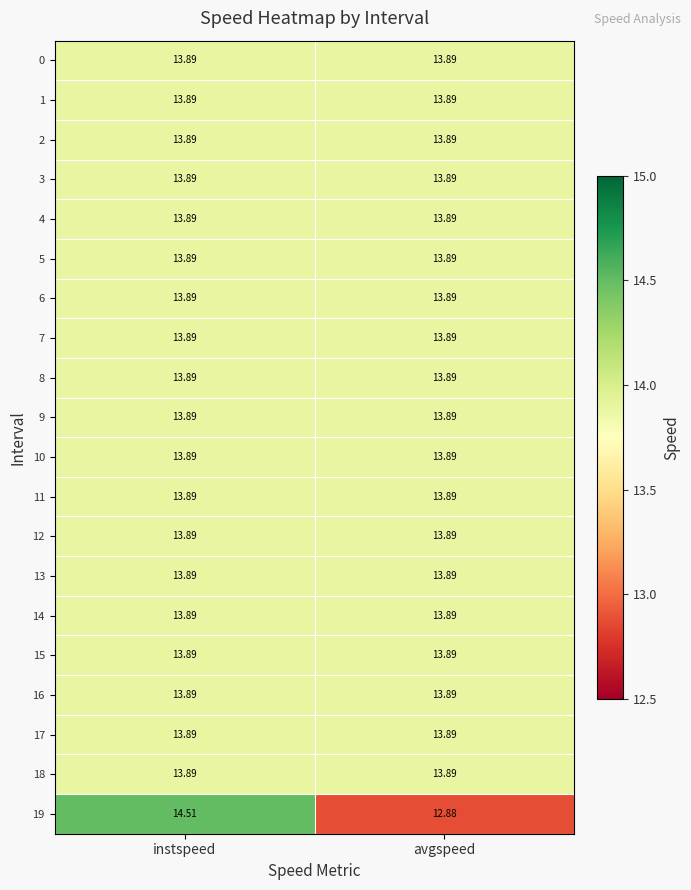

Which label corresponds to the smallest value in the chart?

avgspeed